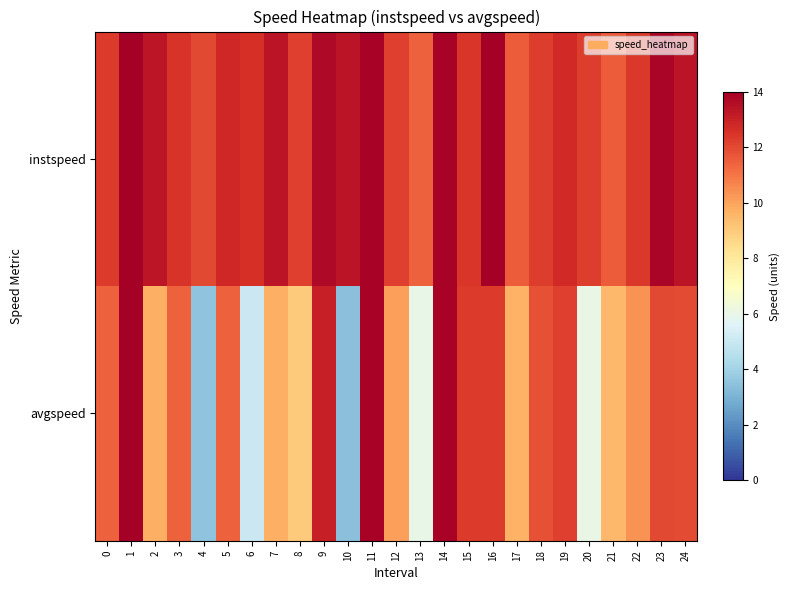

Reading left to right, list all the values displayed in this chart.

instspeed: 0=12.4	1=14.5	2=13.3	3=12.5	4=12.0	5=12.8	6=12.6	7=13.4	8=12.2	9=13.7	10=13.4	11=13.9	12=12.2	13=11.4	14=13.9	15=12.4	16=14.1	17=11.6	18=12.3	19=12.7	20=12.3	21=11.5	22=12.4	23=13.8	24=13.4
avgspeed: 0=11.4	1=14.2	2=9.7	3=11.4	4=3.5	5=11.4	6=5.0	7=9.7	8=9.0	9=13.0	10=3.4	11=13.9	12=10.1	13=6.0	14=13.9	15=12.3	16=12.3	17=9.6	18=11.9	19=12.2	20=6.0	21=9.5	22=10.4	23=12.0	24=12.0